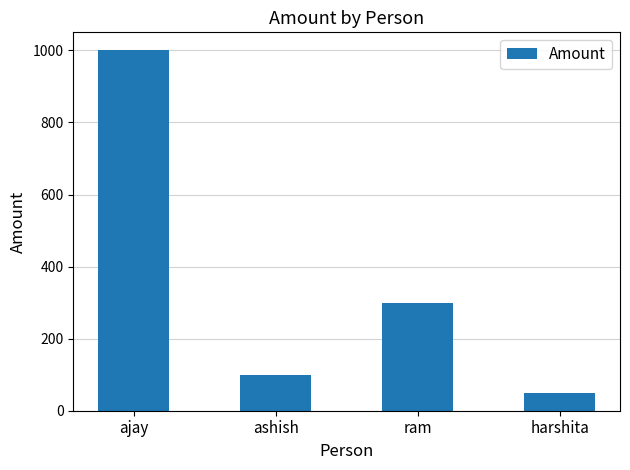

What value does the data have at ram, to the nearest 10?

300